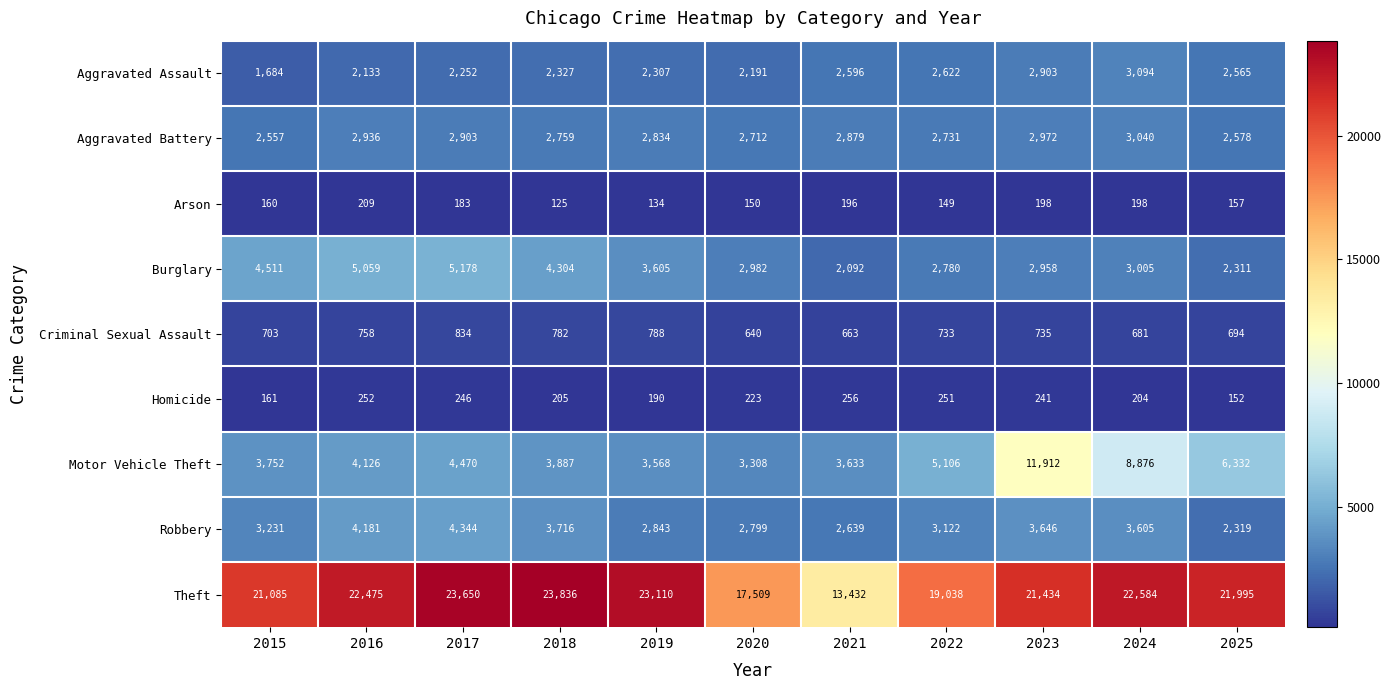

At which label does Arson reach its minimum?

2018